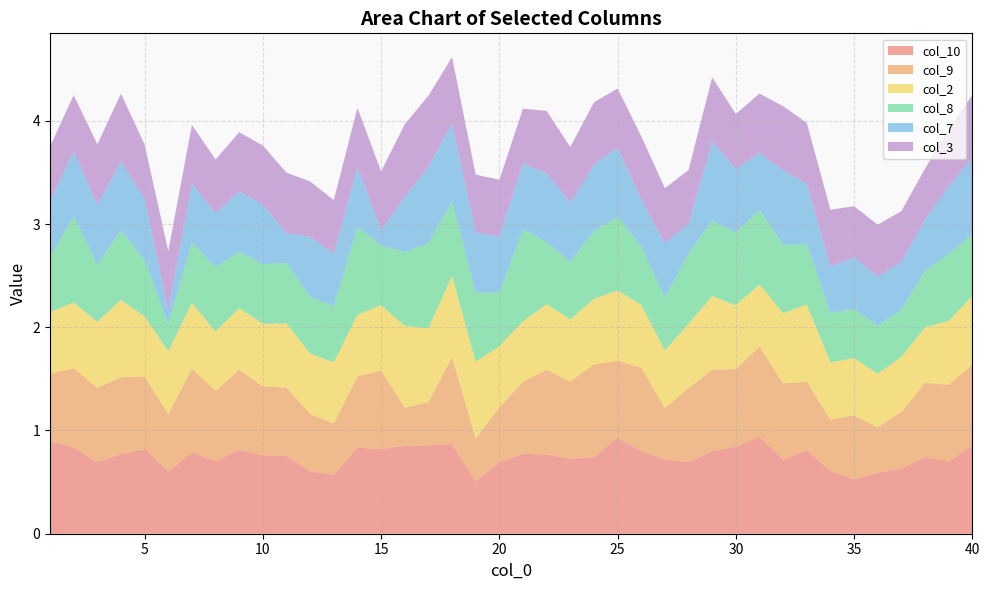

Reading left to right, what are all the values shown in this chart?

col_10: 1=0.9	2=0.8	3=0.7	4=0.8	5=0.8	6=0.6	7=0.8	8=0.7	9=0.8	10=0.8	11=0.8	12=0.6	13=0.6	14=0.8	15=0.8	16=0.9	17=0.9	18=0.9	19=0.5	20=0.7	21=0.8	22=0.8	23=0.7	24=0.7	25=0.9	26=0.8	27=0.7	28=0.7	29=0.8	30=0.8	31=0.9	32=0.7	33=0.8	34=0.6	35=0.5	36=0.6	37=0.6	38=0.7	39=0.7	40=0.9
col_9: 1=0.7	2=0.8	3=0.7	4=0.7	5=0.7	6=0.6	7=0.8	8=0.7	9=0.8	10=0.7	11=0.7	12=0.6	13=0.5	14=0.7	15=0.8	16=0.4	17=0.4	18=0.8	19=0.4	20=0.5	21=0.7	22=0.8	23=0.7	24=0.9	25=0.7	26=0.8	27=0.5	28=0.7	29=0.8	30=0.8	31=0.9	32=0.7	33=0.7	34=0.5	35=0.6	36=0.4	37=0.6	38=0.7	39=0.7	40=0.8
col_2: 1=0.6	2=0.6	3=0.6	4=0.8	5=0.6	6=0.6	7=0.6	8=0.6	9=0.6	10=0.6	11=0.6	12=0.6	13=0.6	14=0.6	15=0.6	16=0.8	17=0.7	18=0.8	19=0.7	20=0.6	21=0.6	22=0.6	23=0.6	24=0.6	25=0.7	26=0.6	27=0.6	28=0.6	29=0.7	30=0.6	31=0.6	32=0.7	33=0.7	34=0.6	35=0.6	36=0.5	37=0.5	38=0.5	39=0.6	40=0.7
col_8: 1=0.5	2=0.8	3=0.6	4=0.7	5=0.5	6=0.3	7=0.6	8=0.6	9=0.5	10=0.6	11=0.6	12=0.5	13=0.5	14=0.9	15=0.6	16=0.7	17=0.8	18=0.7	19=0.7	20=0.5	21=0.9	22=0.6	23=0.6	24=0.7	25=0.7	26=0.6	27=0.5	28=0.7	29=0.7	30=0.7	31=0.7	32=0.7	33=0.6	34=0.5	35=0.5	36=0.5	37=0.5	38=0.5	39=0.6	40=0.6
col_7: 1=0.5	2=0.6	3=0.6	4=0.7	5=0.6	6=0.1	7=0.6	8=0.5	9=0.6	10=0.6	11=0.3	12=0.6	13=0.5	14=0.6	15=0.1	16=0.5	17=0.7	18=0.8	19=0.6	20=0.5	21=0.6	22=0.7	23=0.6	24=0.6	25=0.7	26=0.5	27=0.5	28=0.3	29=0.8	30=0.6	31=0.6	32=0.7	33=0.6	34=0.5	35=0.5	36=0.5	37=0.5	38=0.5	39=0.7	40=0.7
col_3: 1=0.5	2=0.5	3=0.6	4=0.7	5=0.5	6=0.6	7=0.6	8=0.5	9=0.6	10=0.6	11=0.6	12=0.5	13=0.5	14=0.6	15=0.6	16=0.7	17=0.7	18=0.6	19=0.6	20=0.5	21=0.5	22=0.6	23=0.5	24=0.6	25=0.6	26=0.6	27=0.5	28=0.5	29=0.6	30=0.5	31=0.6	32=0.6	33=0.6	34=0.6	35=0.5	36=0.5	37=0.5	38=0.5	39=0.6	40=0.6